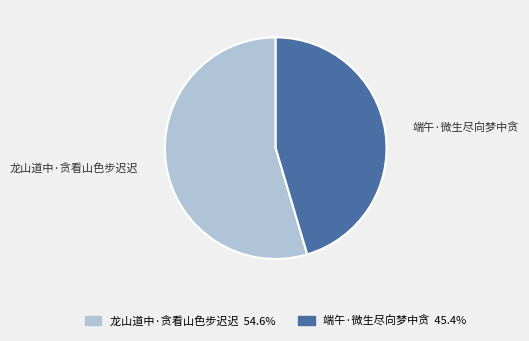

Which slice is the smallest?

端午·微生尽向梦中贪